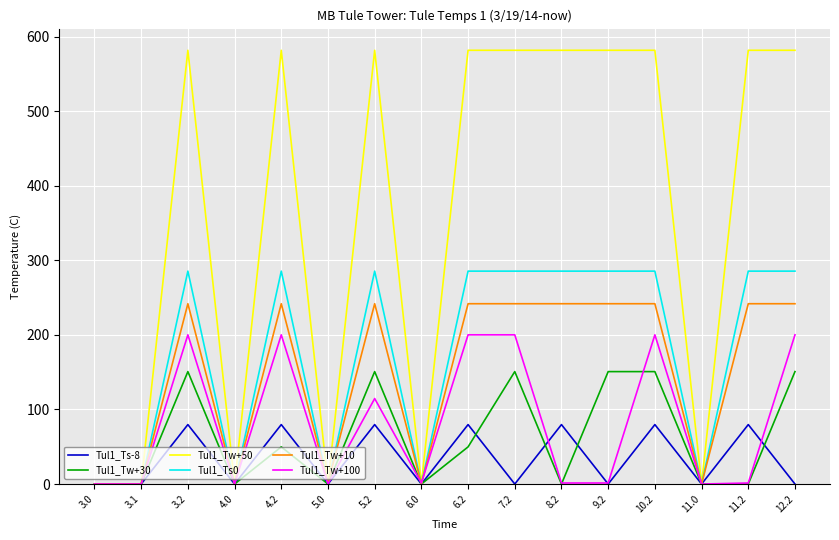

Which series has the widest spread of values?

Tul1_Tw+50